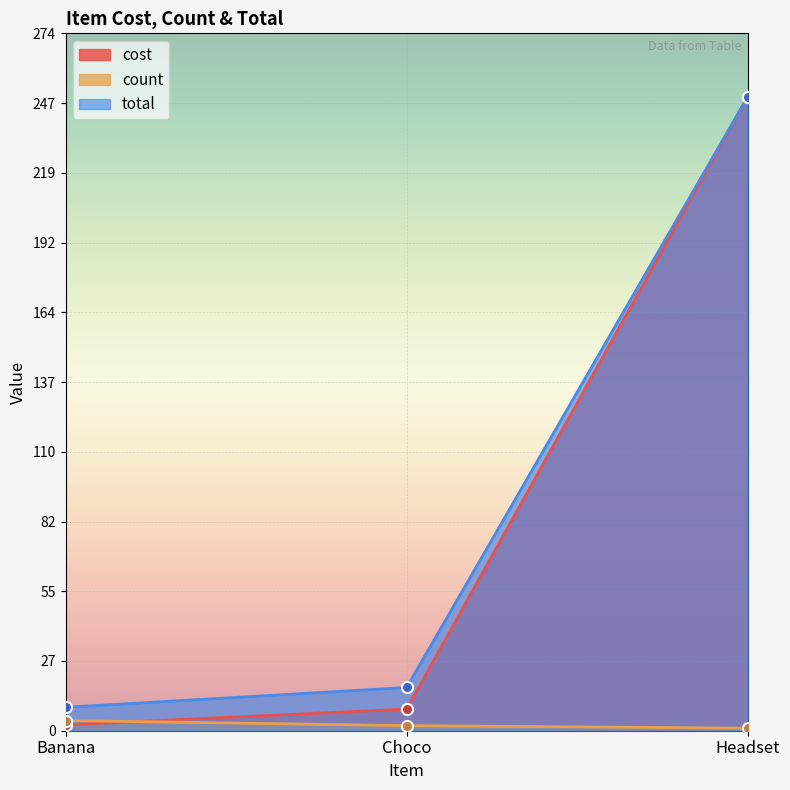

What are all the series names shown in the legend?

cost, count, total